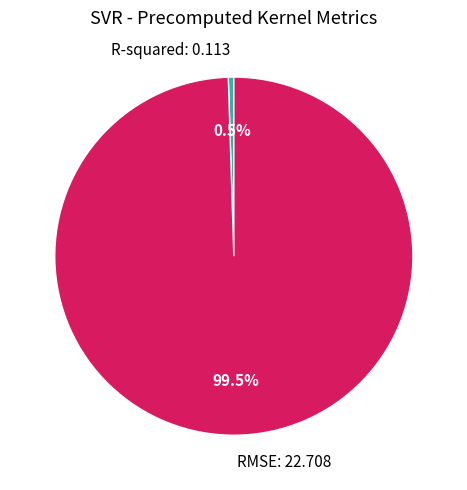

What is the largest slice in the pie chart?

RMSE